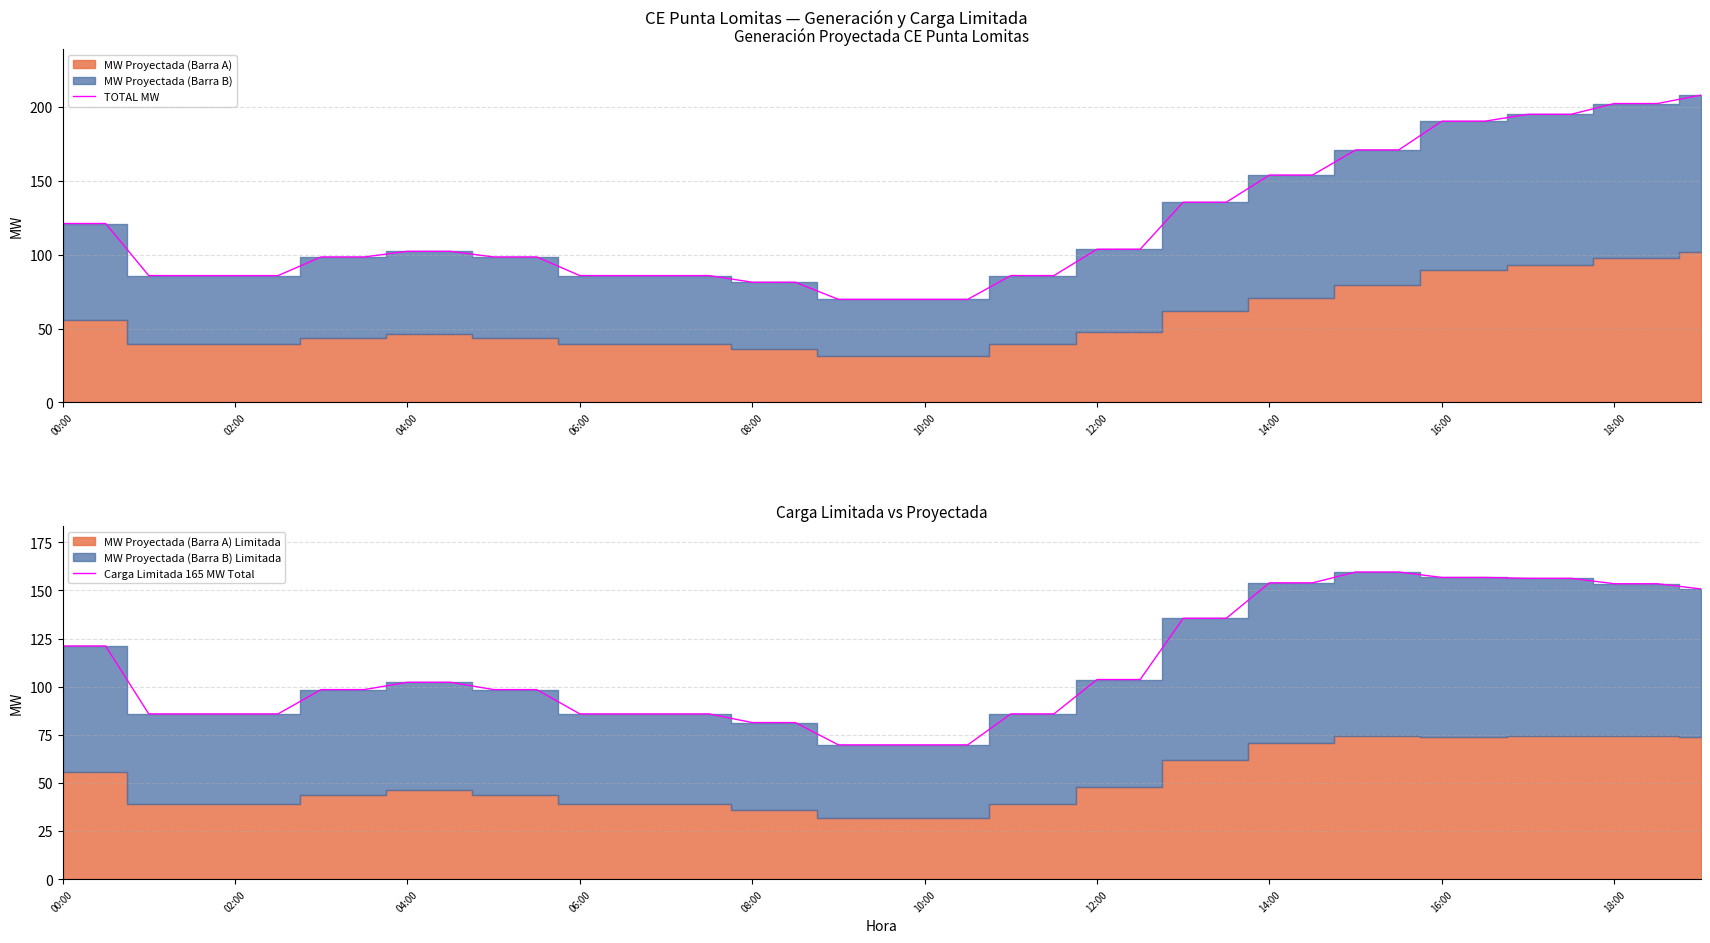

True or false: TOTAL MW has more than 0 interior local peaks.

False